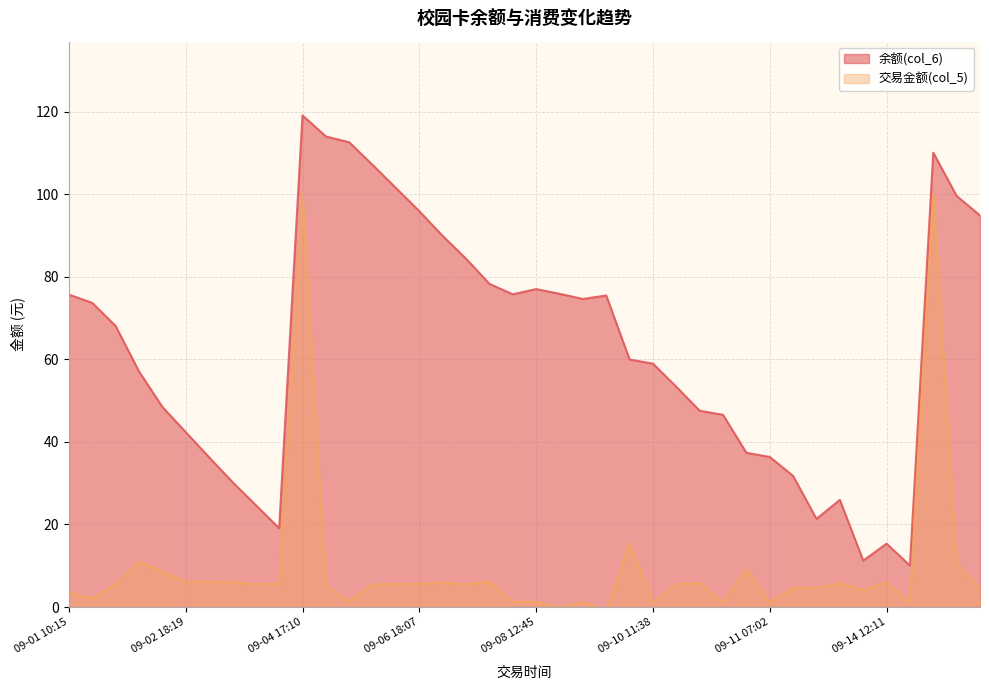

How many lines are shown in the chart?

2